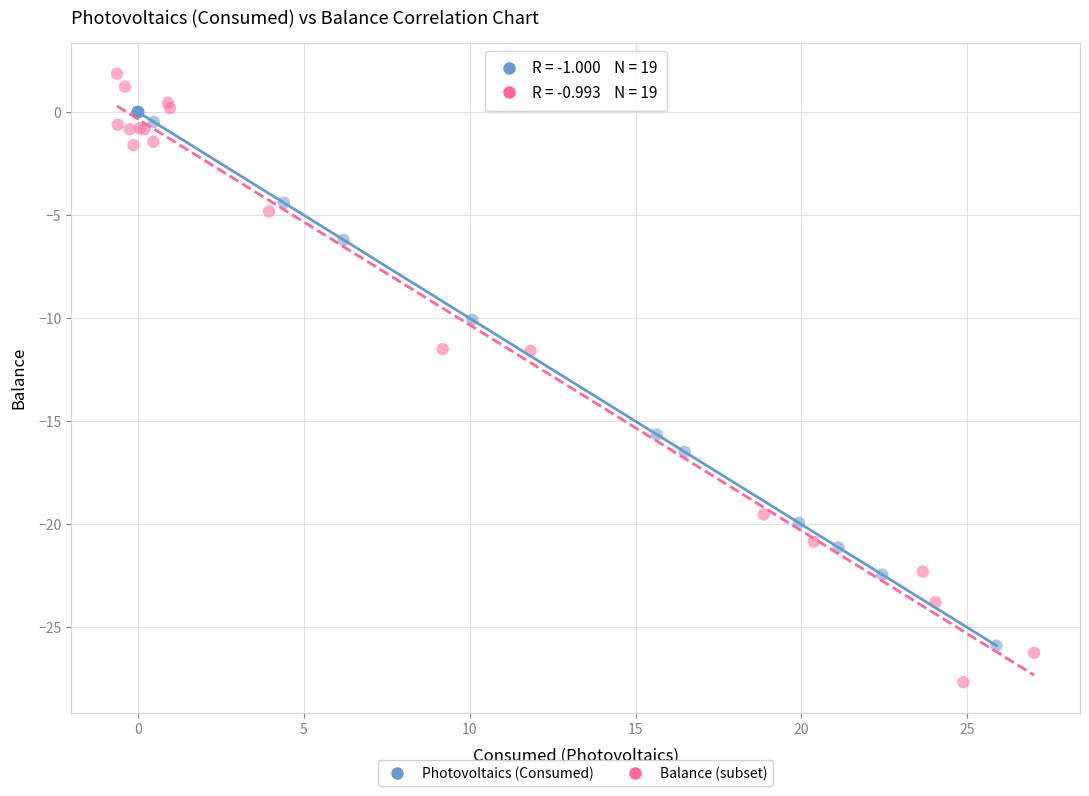

Which series reaches the maximum Y coordinate?

Balance (subset)